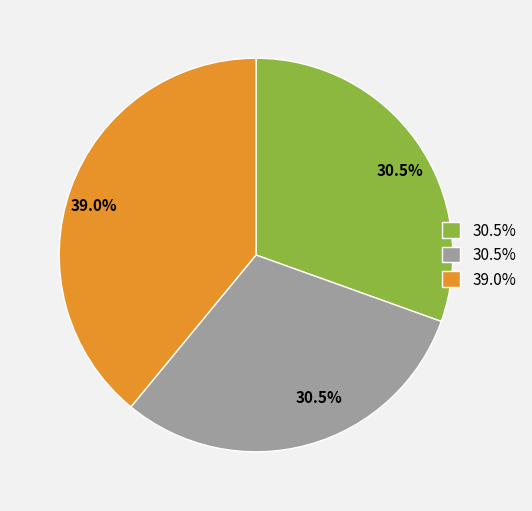

Is there any slice that represents more than half of the pie?

No